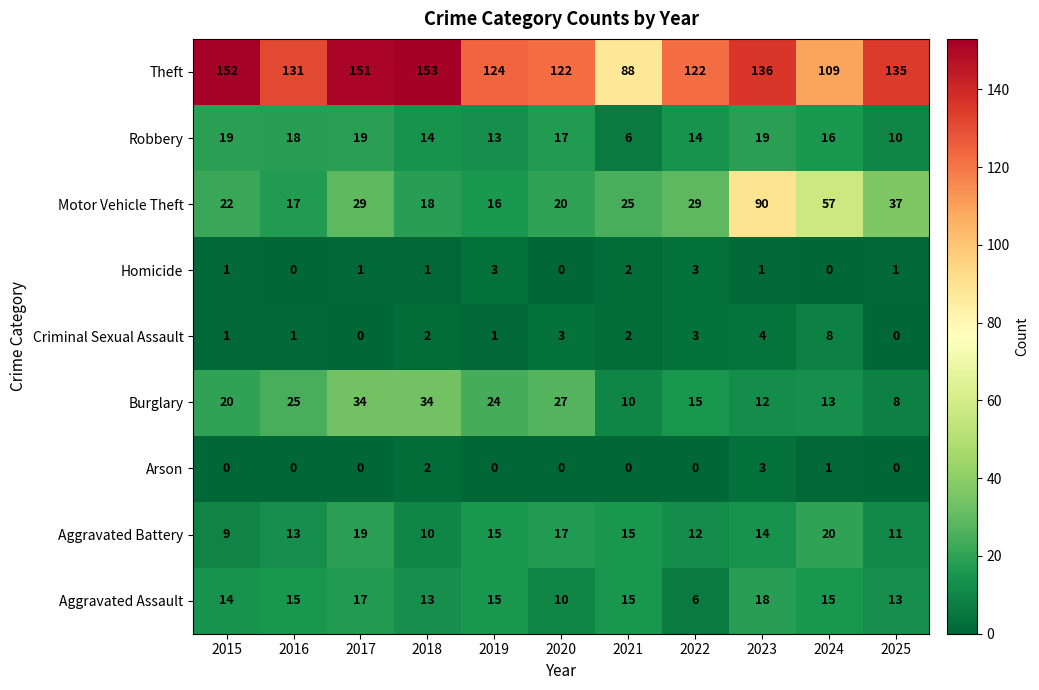

What is the maximum value shown in the chart?

153